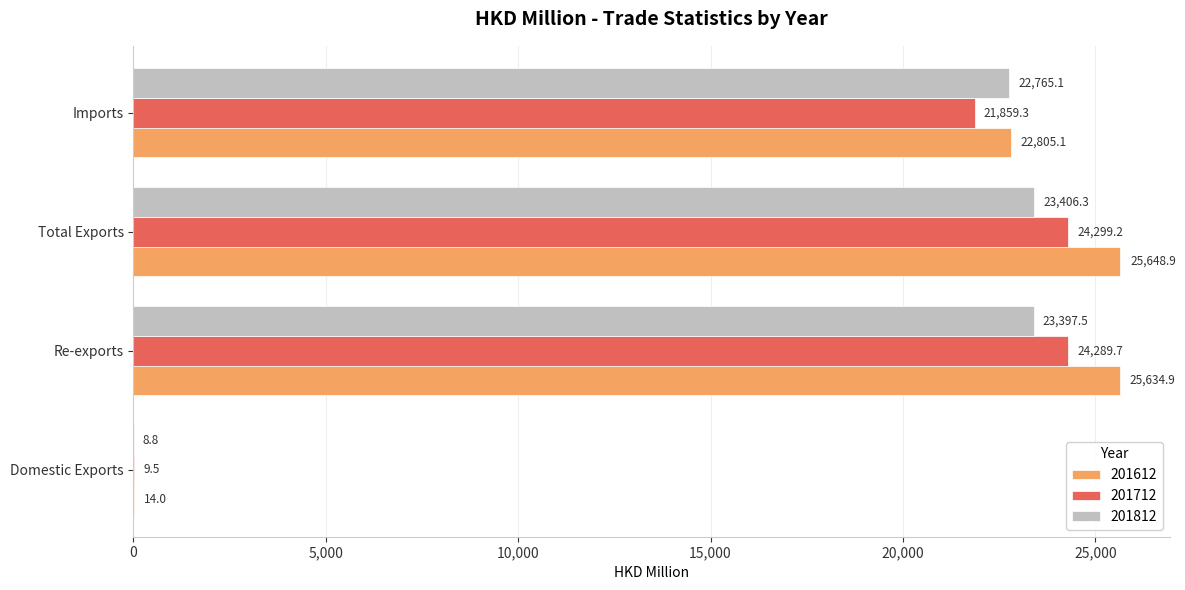

Between Domestic Exports and Total Exports, which series saw the biggest shift?

201612